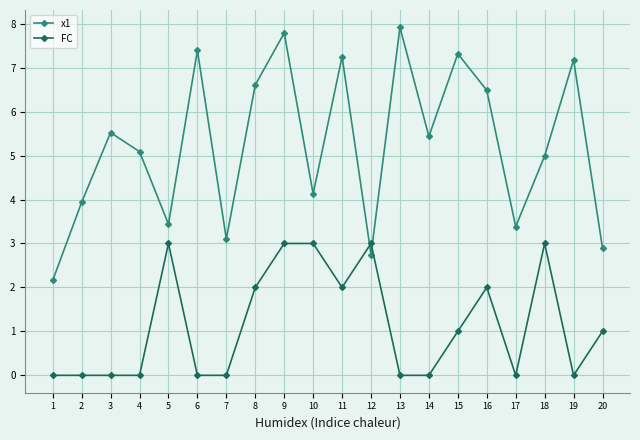

Between which two adjacent categories do FC and x1 first intersect?

11 and 12